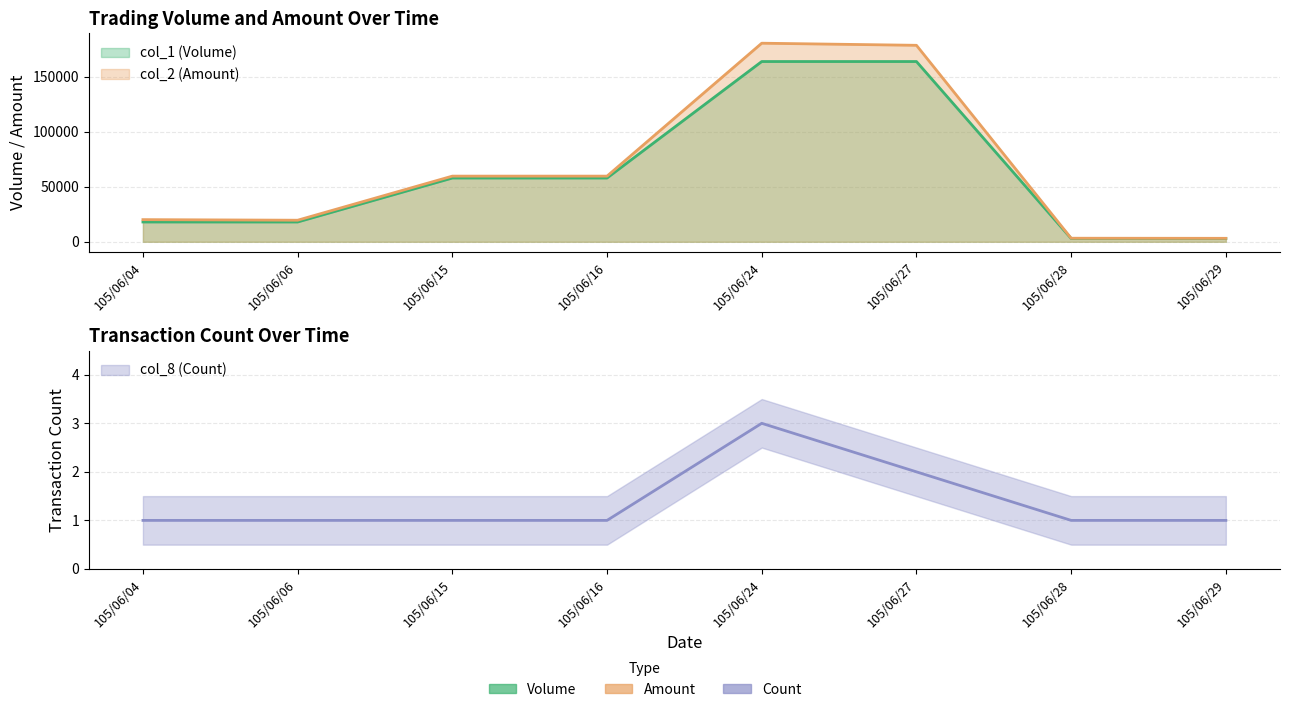

Reading right to left, extract all data points from this chart.

col_1 (Volume): 105/06/29=3000	105/06/28=3000	105/06/27=164000	105/06/24=164000	105/06/16=58000	105/06/15=58000	105/06/06=18000	105/06/04=18000
col_2 (Amount): 105/06/29=3150	105/06/28=3240	105/06/27=178760	105/06/24=180670	105/06/16=59740	105/06/15=59740	105/06/06=19620	105/06/04=20160
col_8 (Count): 105/06/29=1	105/06/28=1	105/06/27=2	105/06/24=3	105/06/16=1	105/06/15=1	105/06/06=1	105/06/04=1